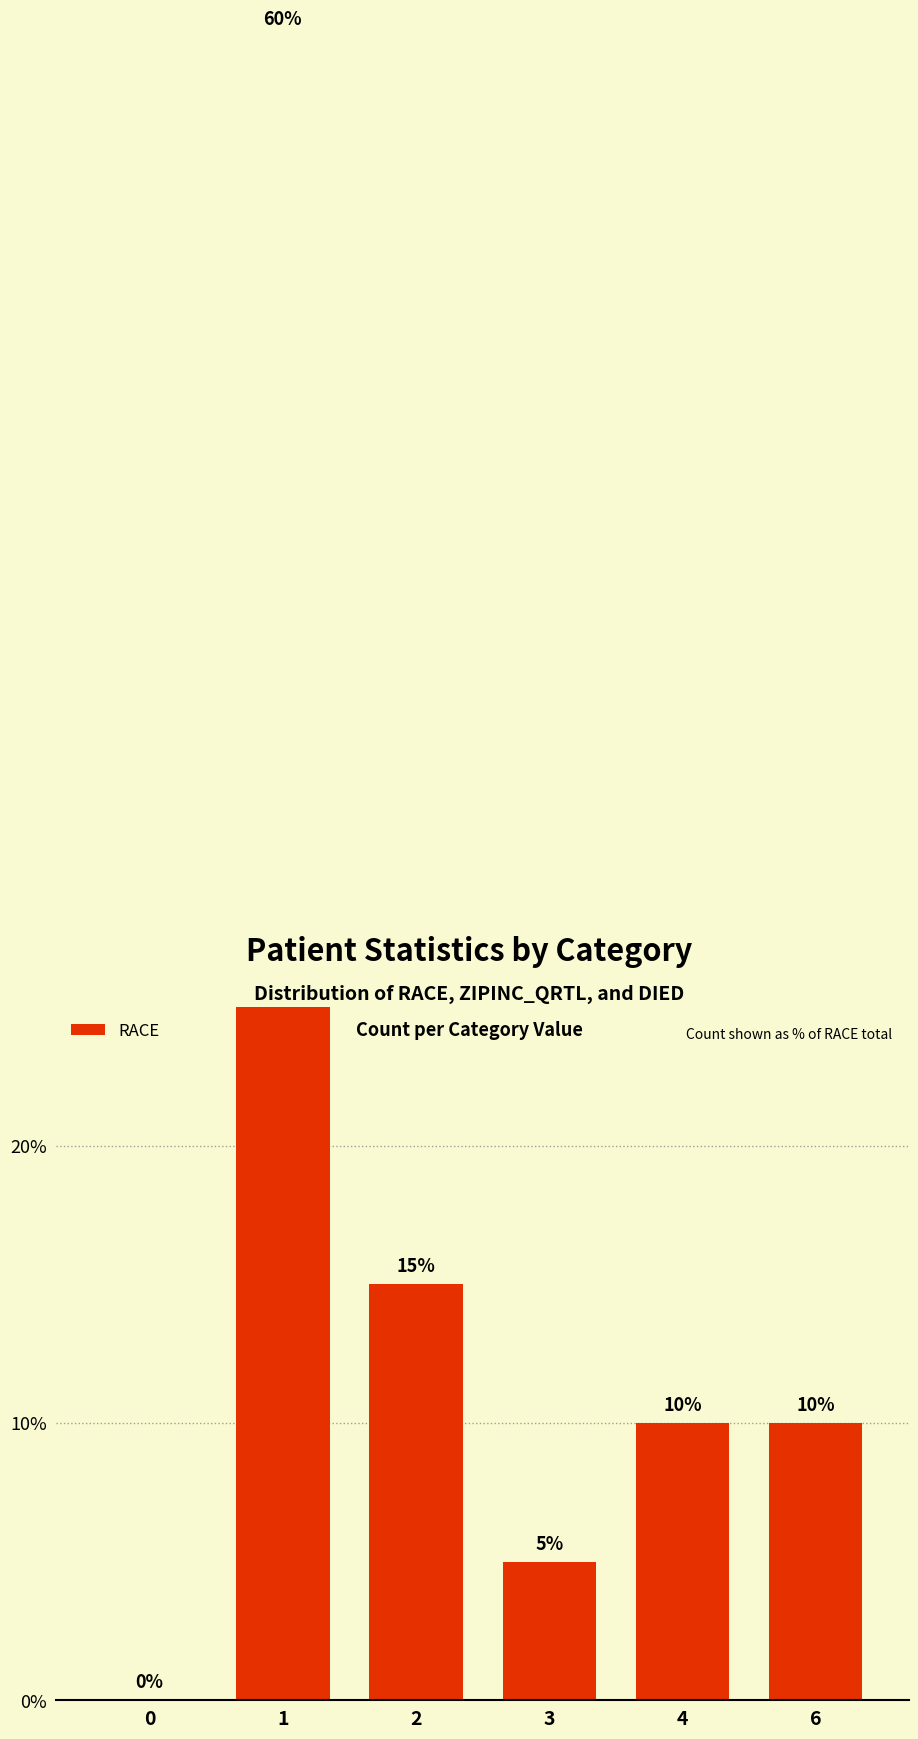

What is the greatest value displayed?

60